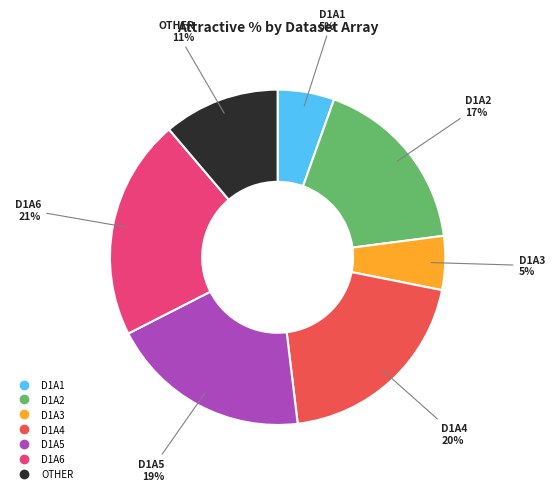

Is there a majority slice in this chart?

No